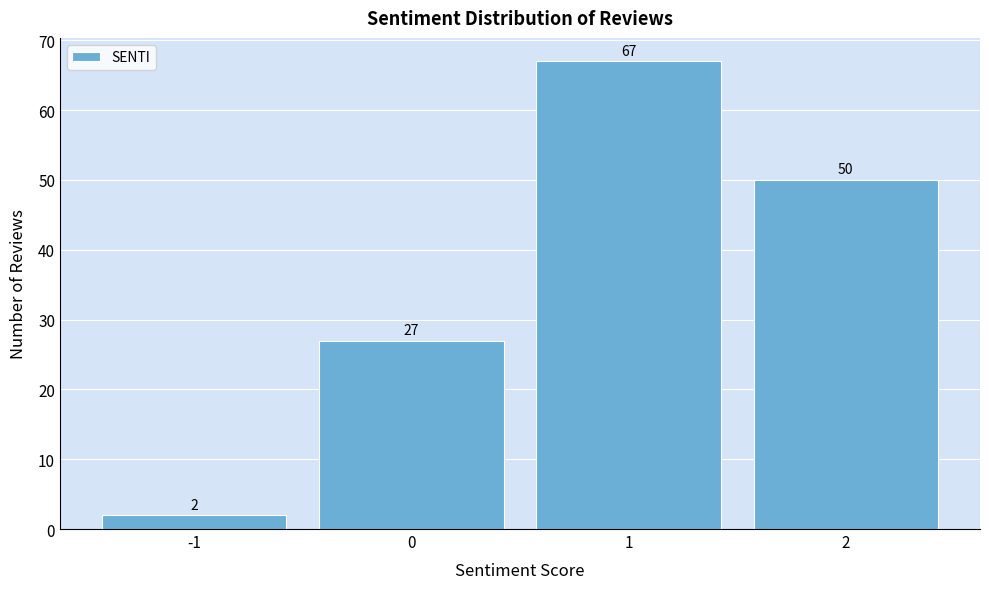

Reading left to right, transcribe this chart: for each bar, give the range it covers on the x-axis and its height.

-1.5 to -0.5: 2
-0.5 to 0.5: 27
0.5 to 1.5: 67
1.5 to 2.5: 50